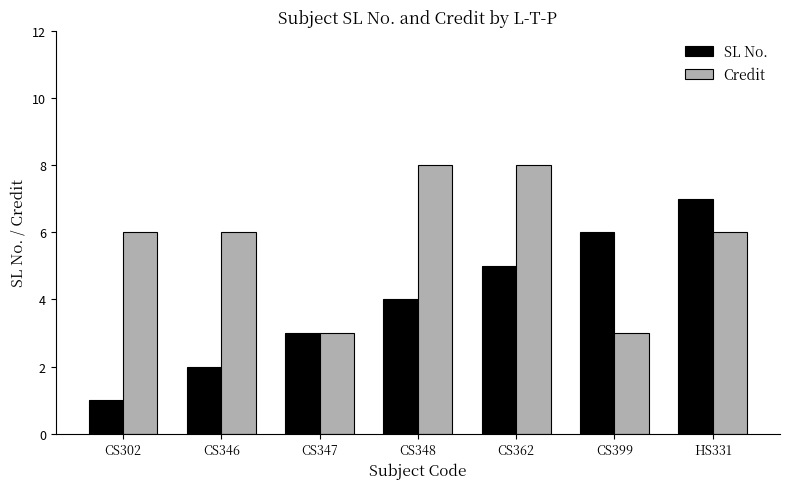

Which series has the largest total across all categories?

Credit